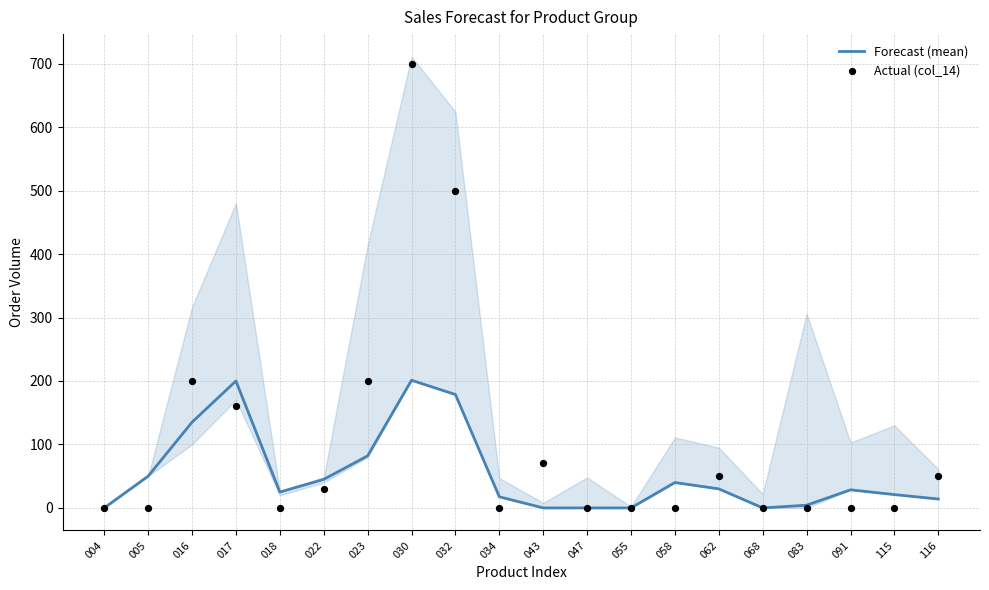

Which series has the largest total across all categories?

Actual (col_14)